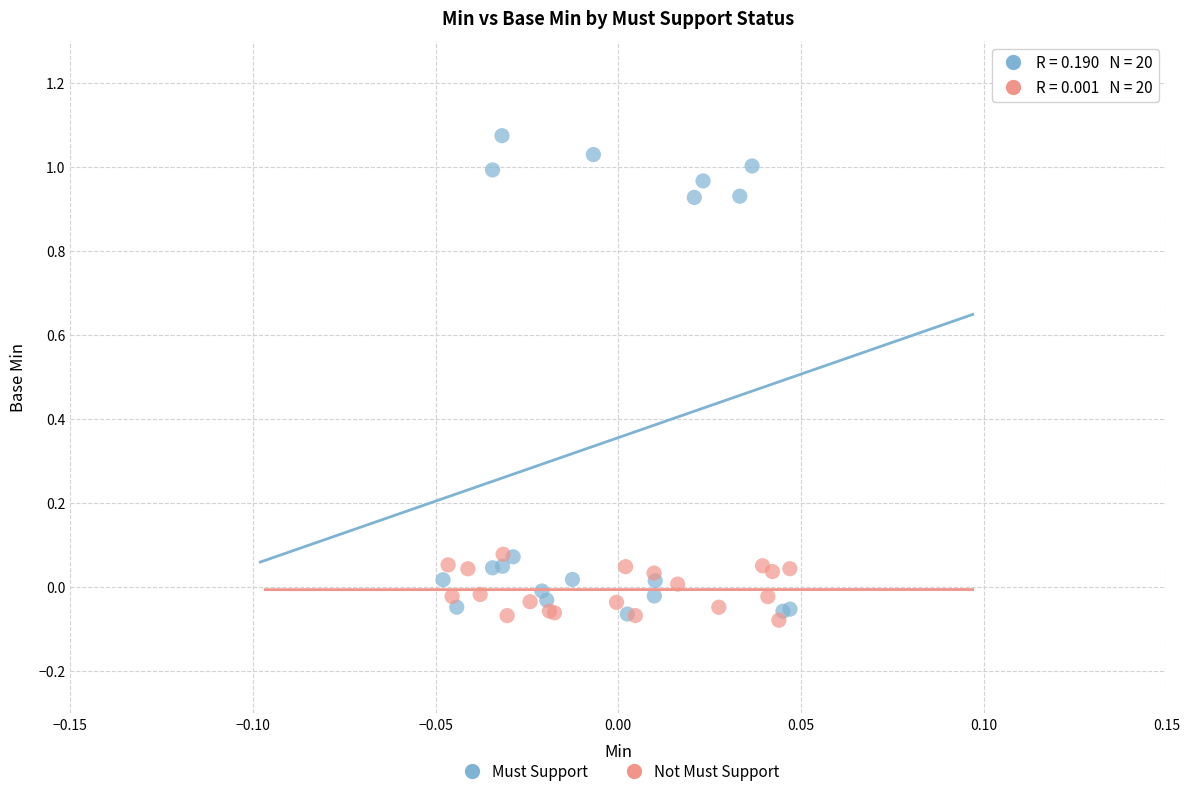

Which series reaches the maximum Y coordinate?

Must Support